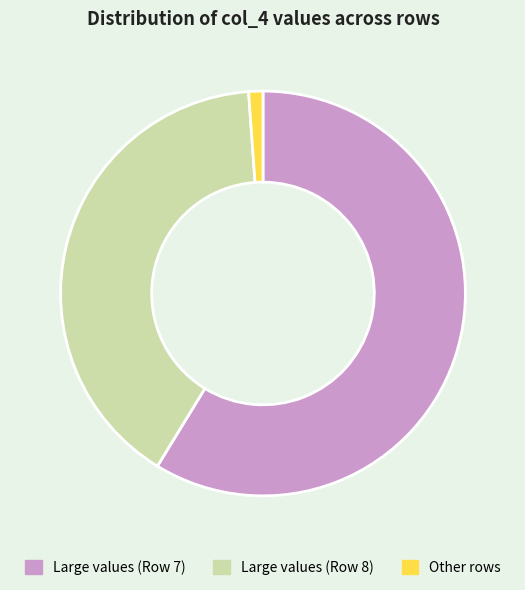

Which slice is the smallest?

Other rows